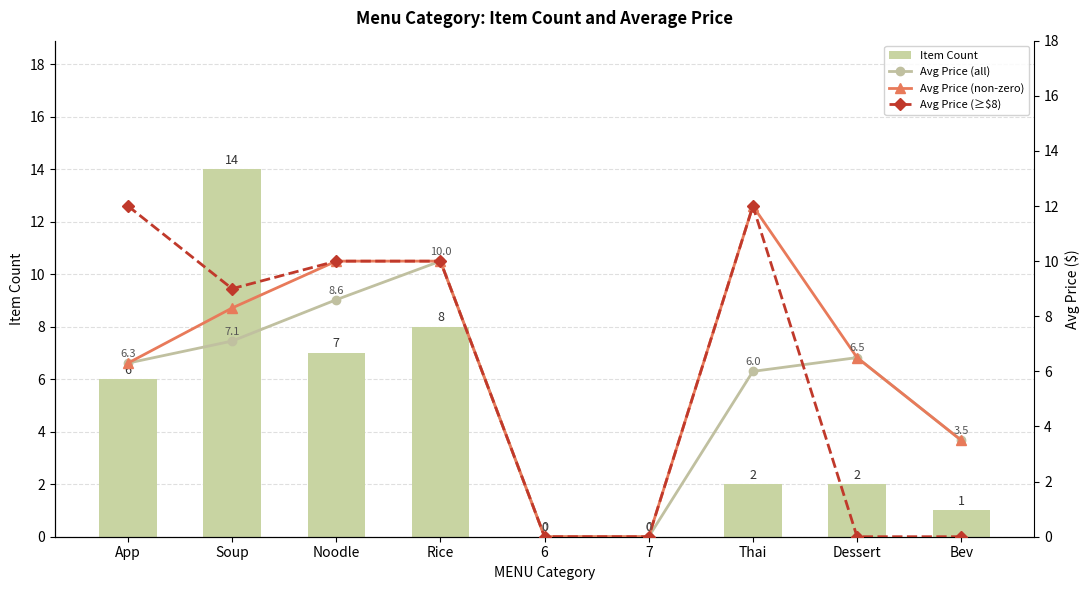

The value of Avg Price (non-zero) at Bev is 3.5. True or false?

True